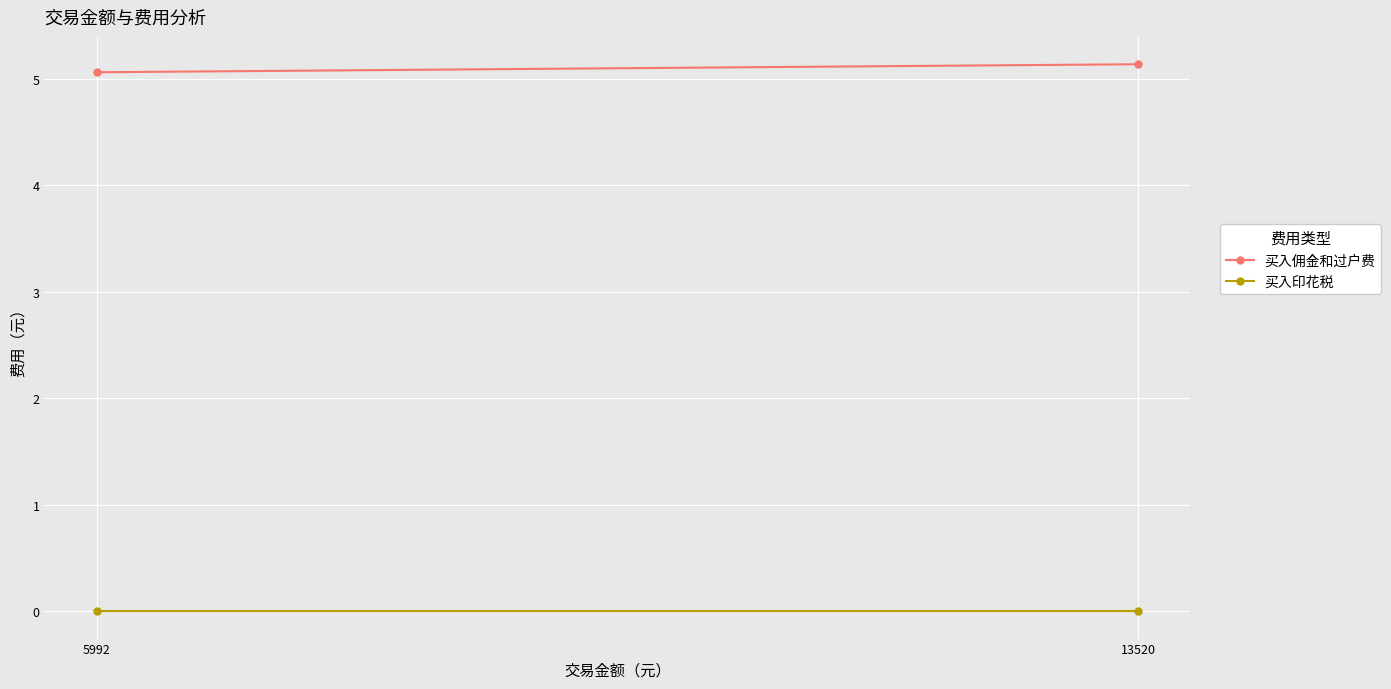

Is the value of 买入印花税 at 13520 greater than the value of 买入佣金和过户费 at 13520?

No